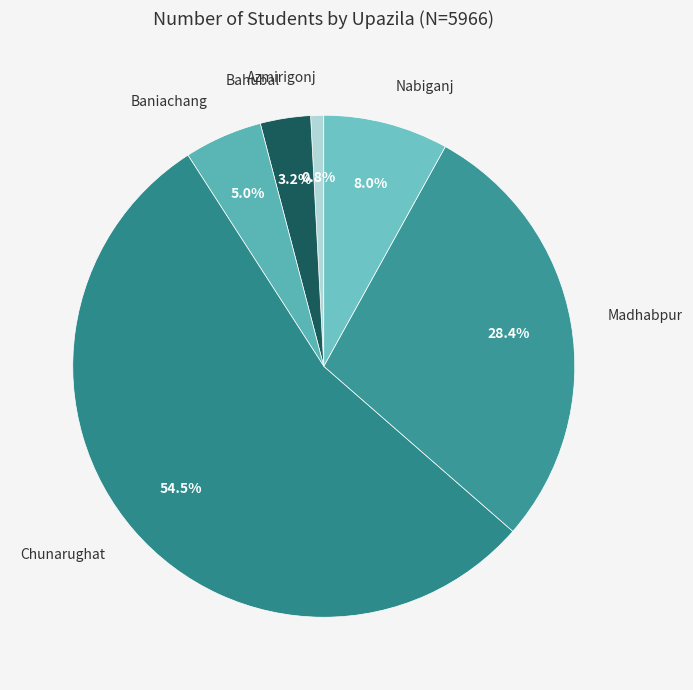

Count the number of slices in the pie.

6